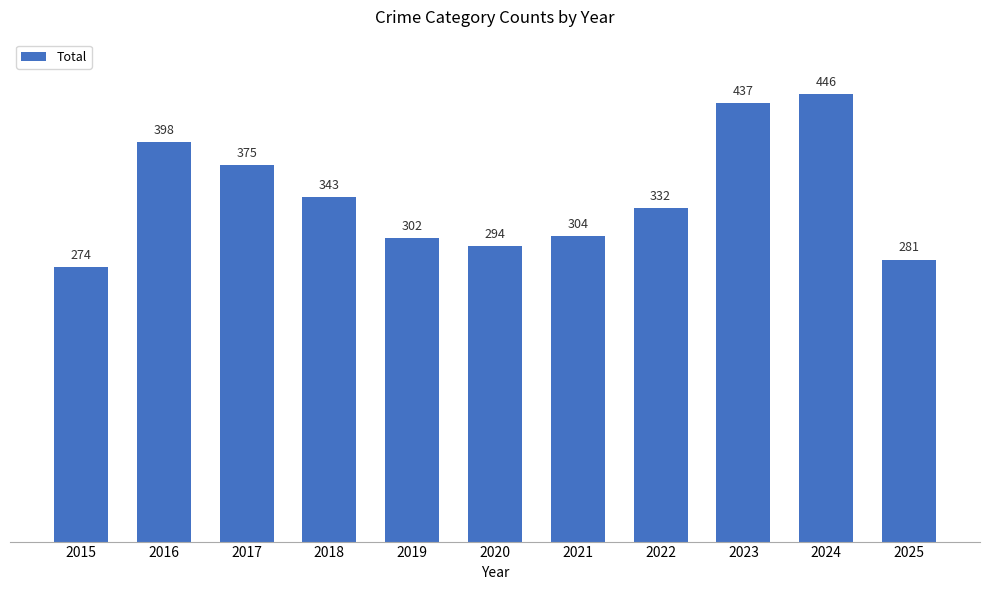

The value at 2023 is 437. True or false?

True